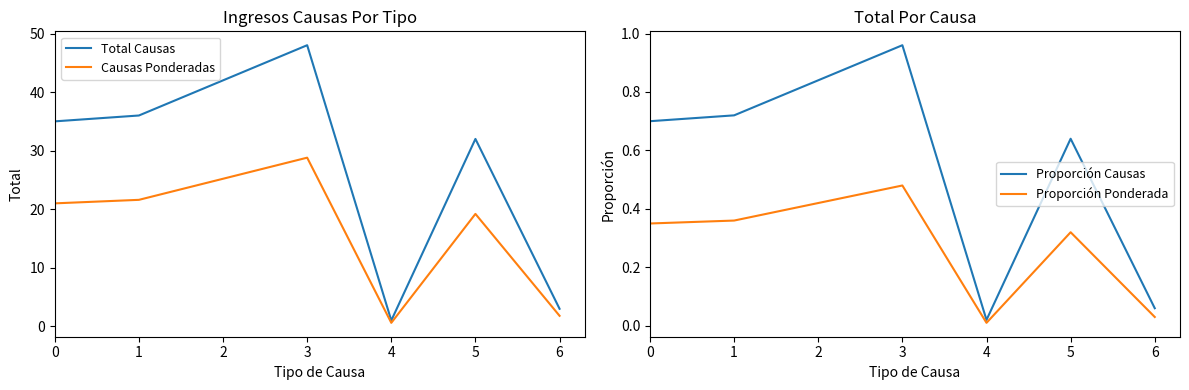

Reading right to left, transcribe all the data shown in this chart.

Total Causas: 3.0	32.0	1.0	48.0	42.0	36.0	35.0
Causas Ponderadas: 1.8	19.2	0.6	28.8	25.2	21.6	21.0
Proporción Causas: 0.1	0.6	0.0	1.0	0.8	0.7	0.7
Proporción Ponderada: 0.0	0.3	0.0	0.5	0.4	0.4	0.3